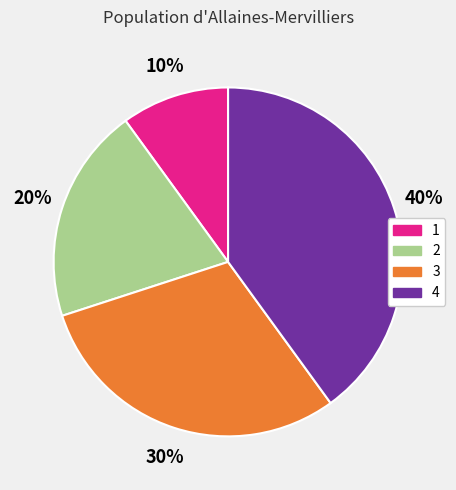

Is there any slice that represents more than half of the pie?

No